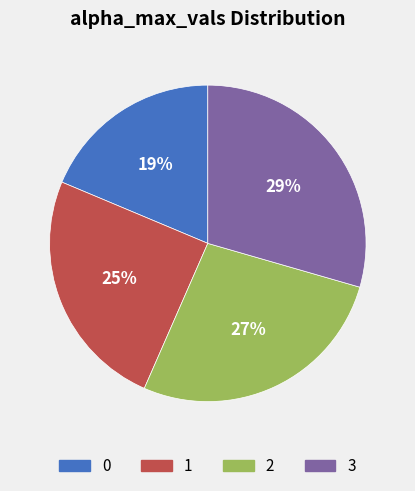

To the nearest percent, what is the combined percentage of 3 and 1?

54%